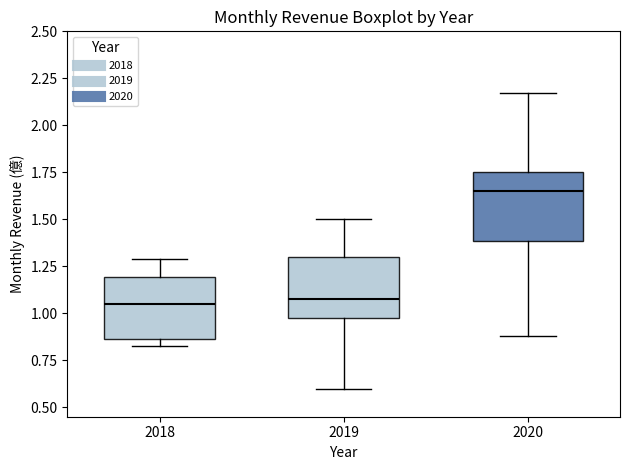

Reading left to right, transcribe this box plot: for each box, give where its median line is, the range the box spans, and where its two whiskers end, as read against the y-axis. The values are not printed on the chart, so give them approximately, as read against the axis.

2018: median 1.05, box 0.85 to 1.20, whiskers 0.80 to 1.30
2019: median 1.10, box 0.95 to 1.30, whiskers 0.60 to 1.50
2020: median 1.65, box 1.40 to 1.75, whiskers 0.90 to 2.15